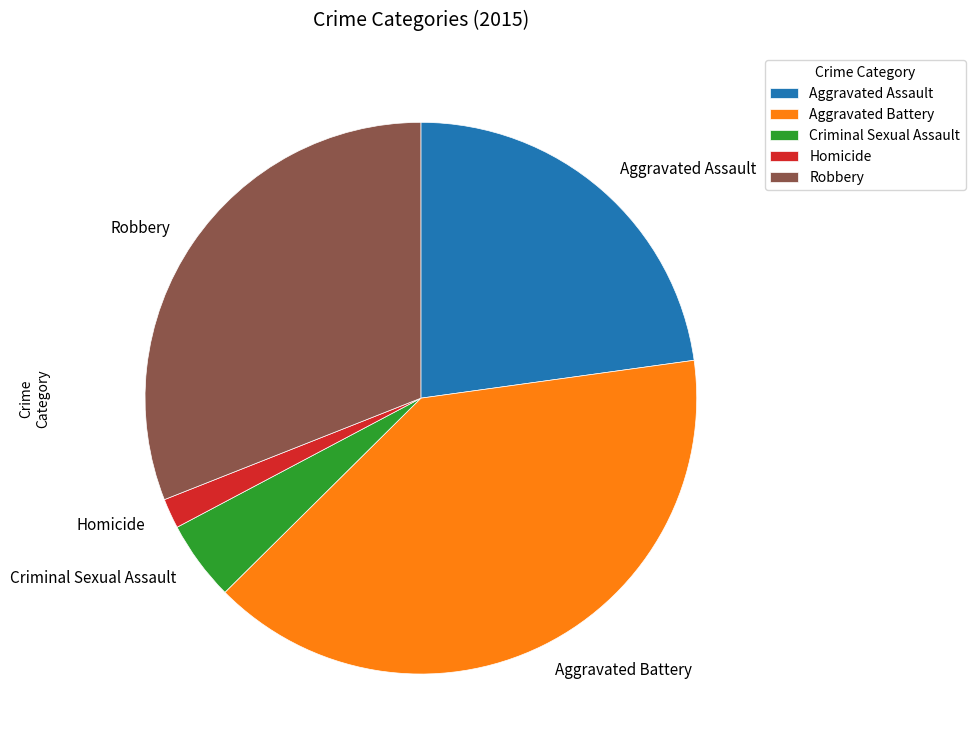

Is there a majority slice in this chart?

No